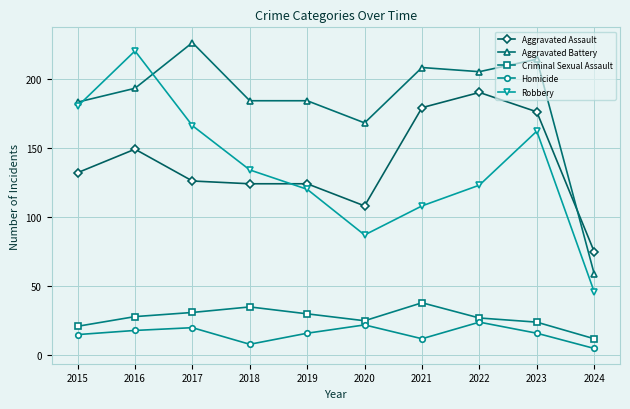

Reading left to right, what are all the values shown in this chart?

Aggravated Assault: 132	149	126	124	124	108	179	190	176	75
Aggravated Battery: 183	193	226	184	184	168	208	205	214	59
Criminal Sexual Assault: 21	28	31	35	30	25	38	27	24	12
Homicide: 15	18	20	8	16	22	12	24	16	5
Robbery: 180	220	166	134	120	87	108	123	162	46